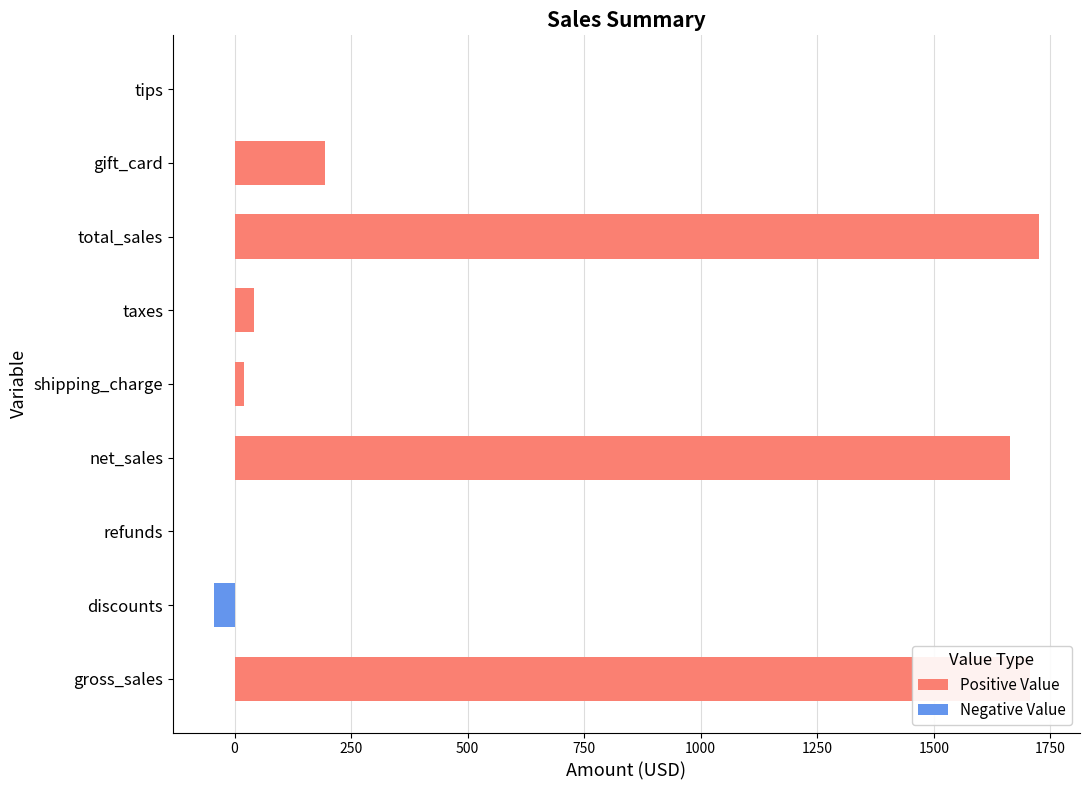

What is the difference between the maximum and minimum values in the Positive Value series?

1725.1